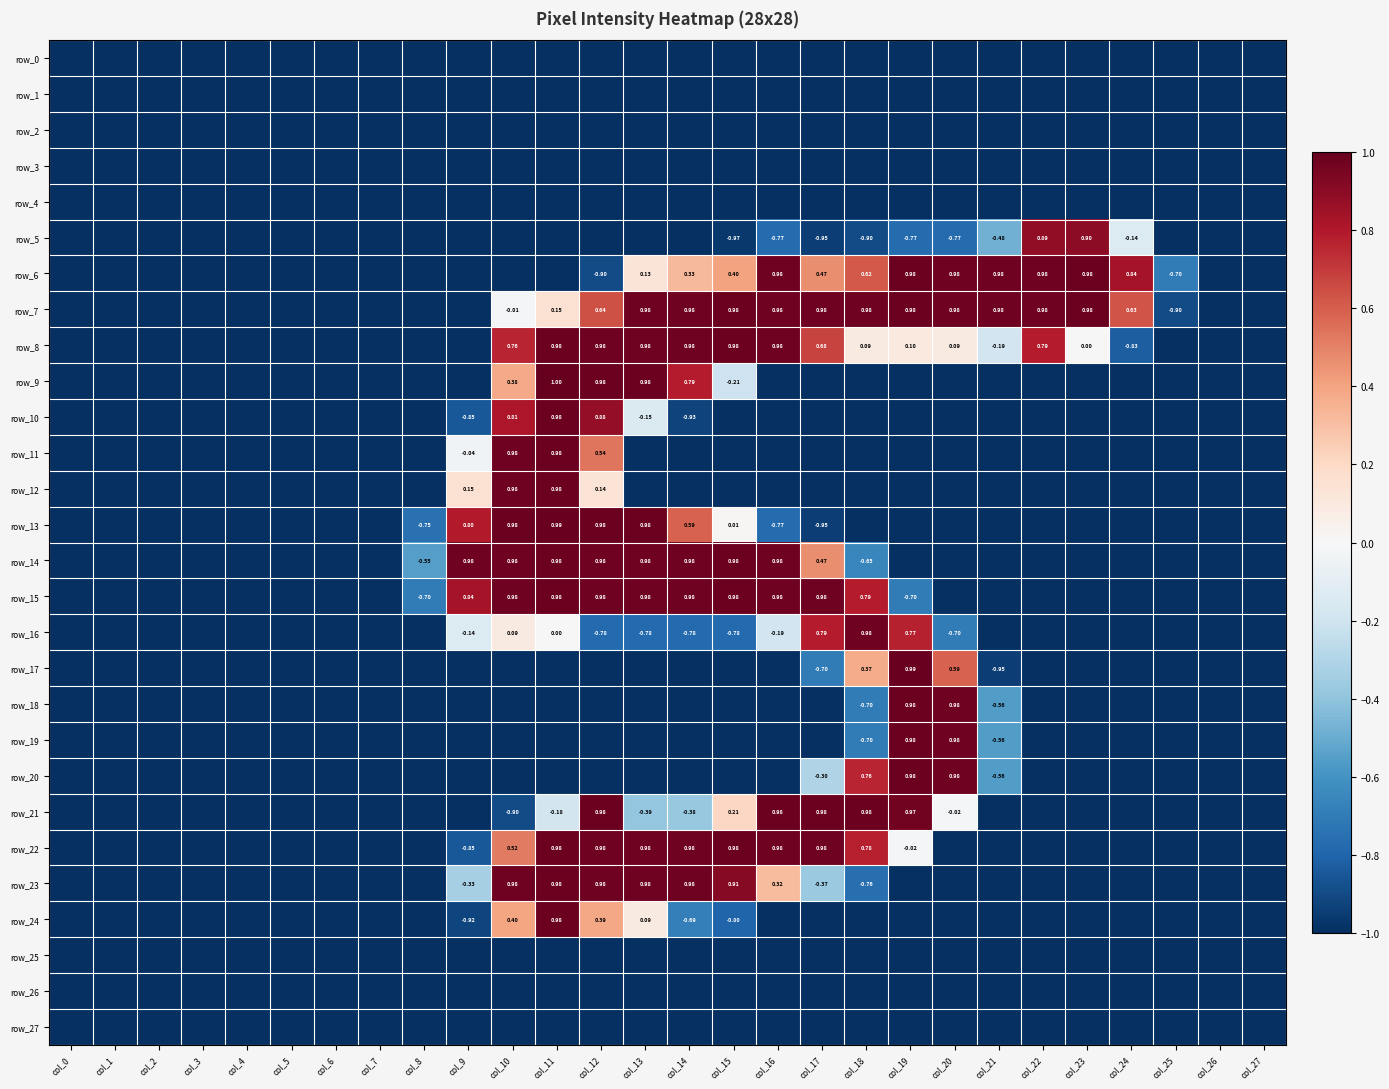

The value of row_3 at col_18 is -1.4. True or false?

False